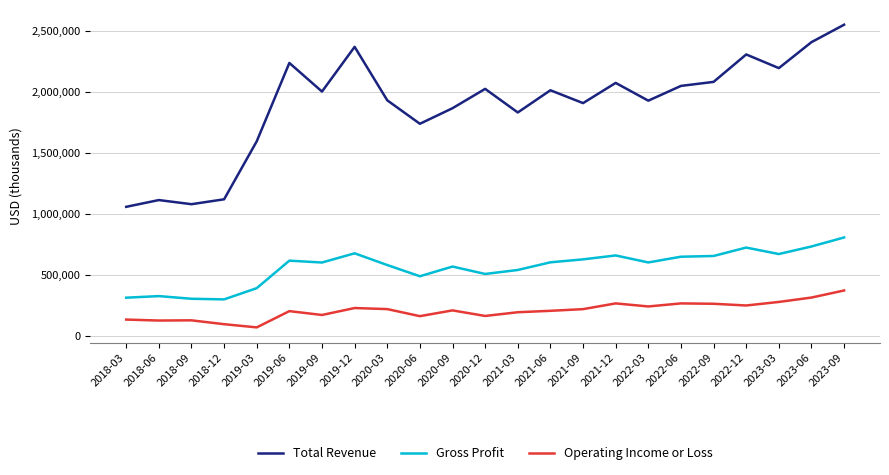

Which category has the lowest value across all series?

2019-03